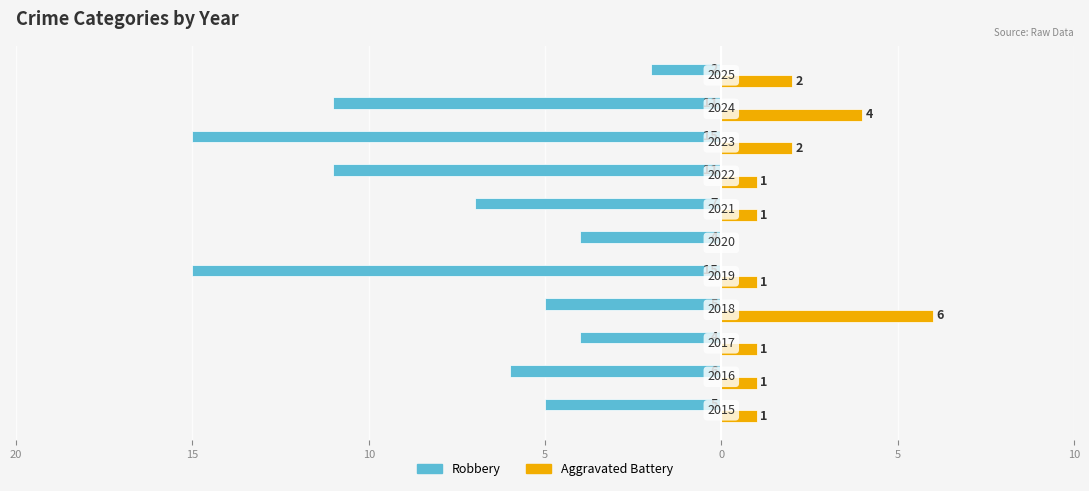

What are all the series names shown in the legend?

Robbery, Aggravated Battery